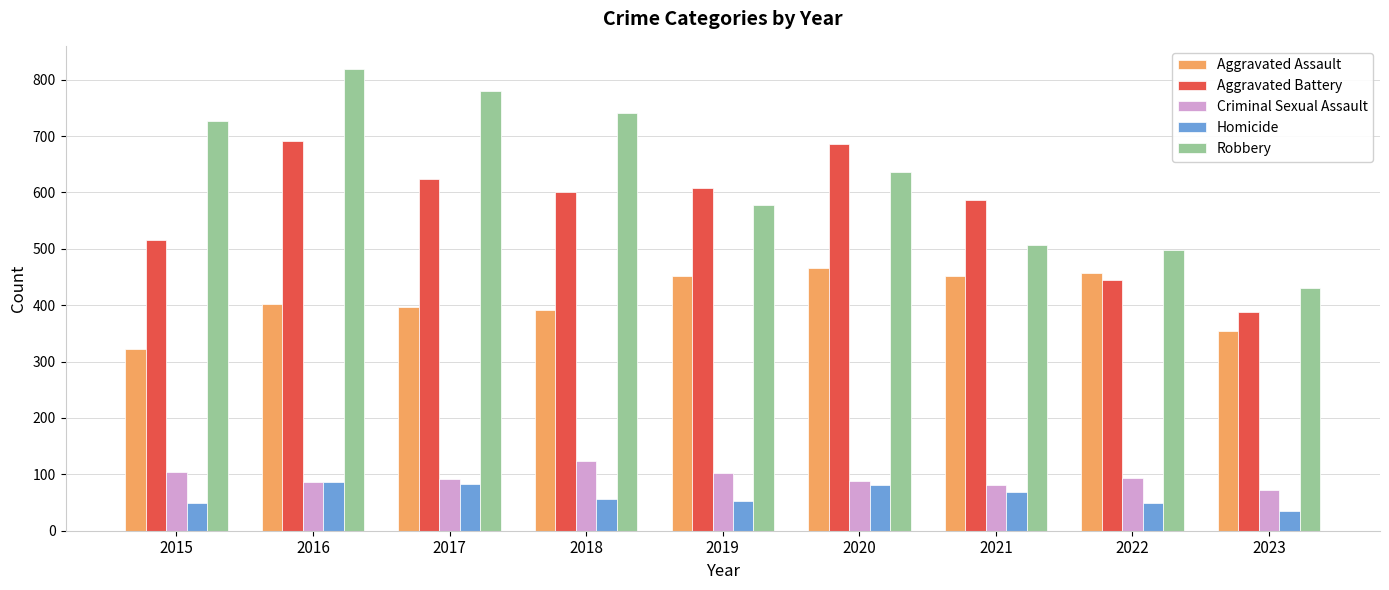

True or false: Aggravated Battery has a value of 227 at 2018.

False